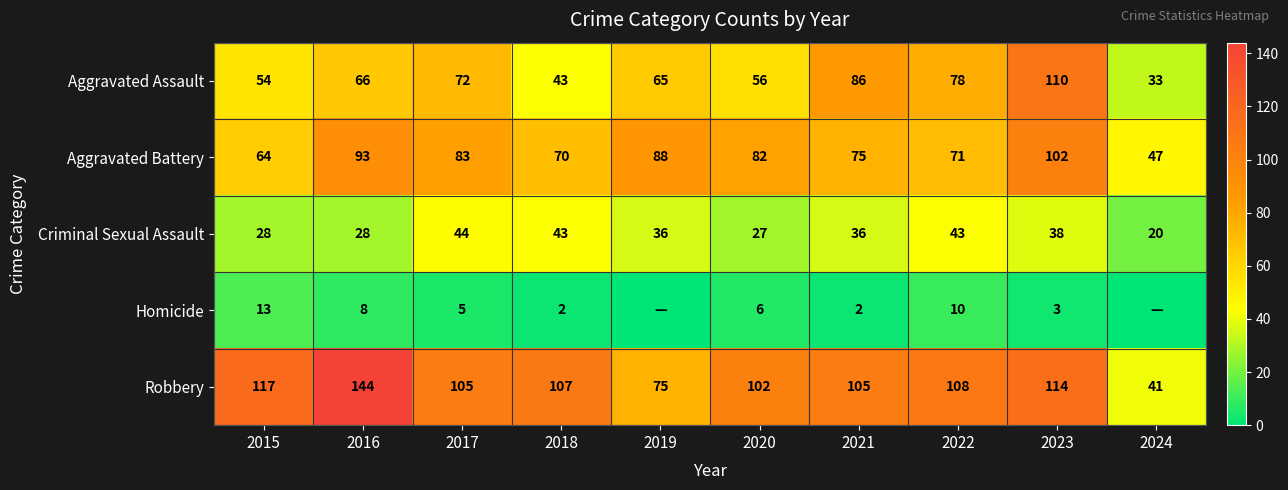

What is the average value of the Robbery series?

102